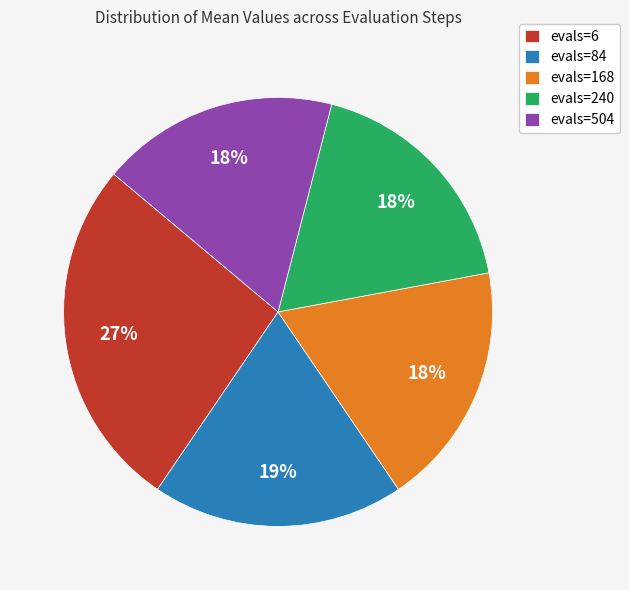

To the nearest percent, what is the difference between the evals=240 and evals=84 slice percentages?

1%